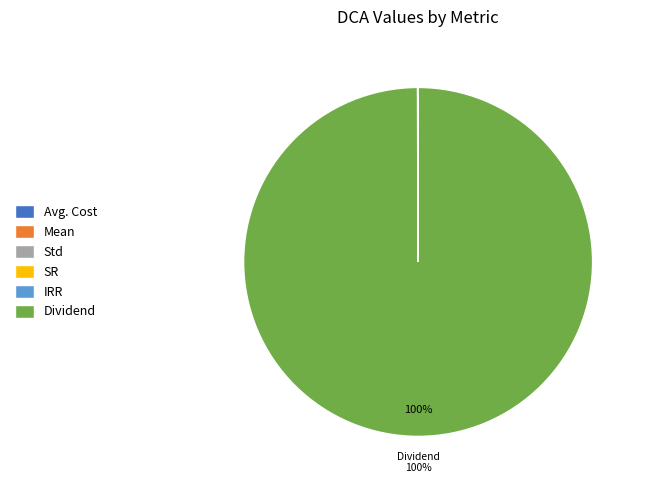

Which category accounts for the majority?

Dividend